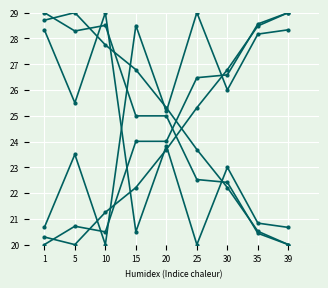

The value of no_efec_cor at 25 is 41.4. True or false?

False